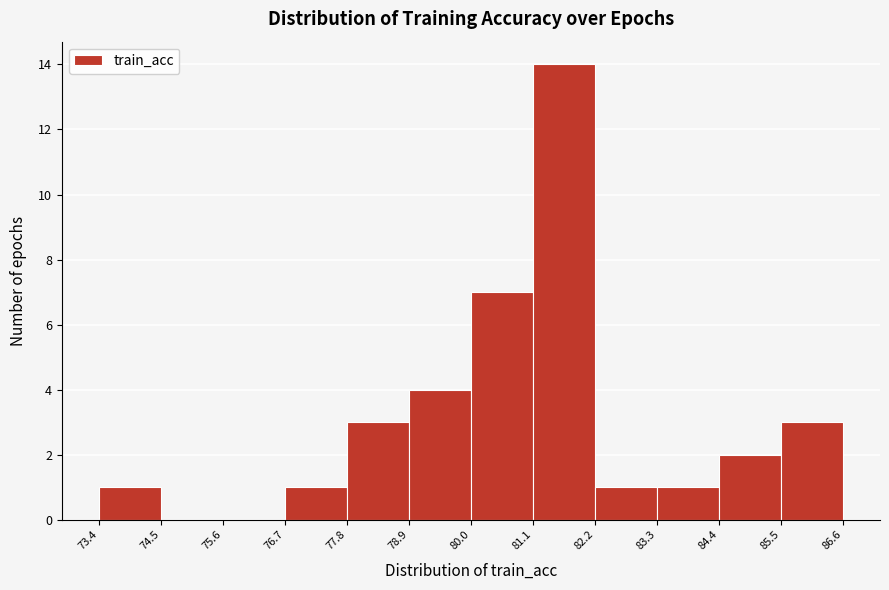

What is the height of the bar covering 84.4 to 85.5 on the x-axis? The values are not printed on the chart, so give them approximately, as read against the axis.

2